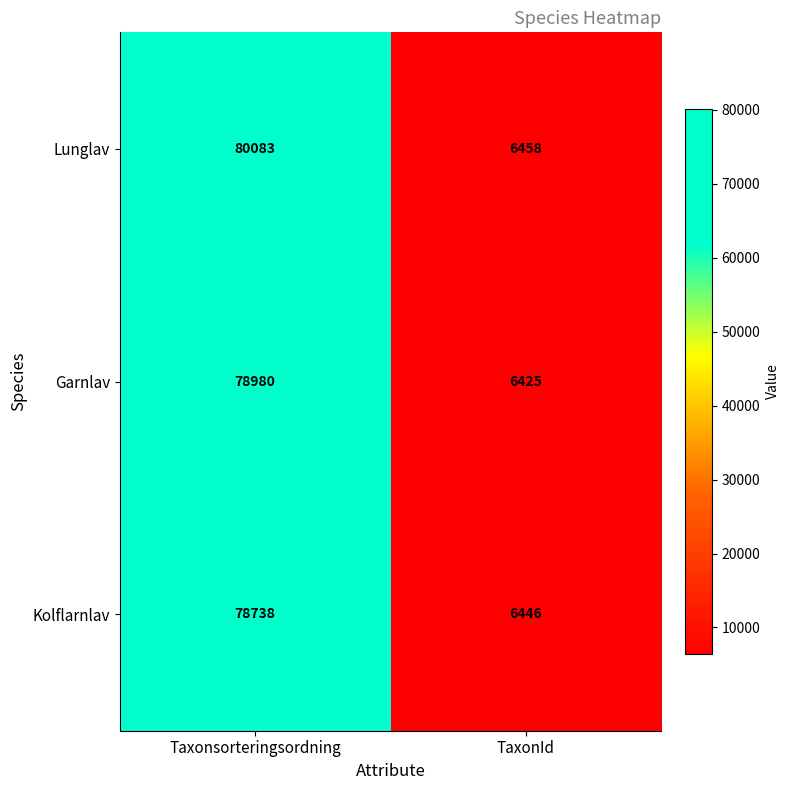

List the series in order of their overall mean, lowest first.

Kolflarnlav, Garnlav, Lunglav